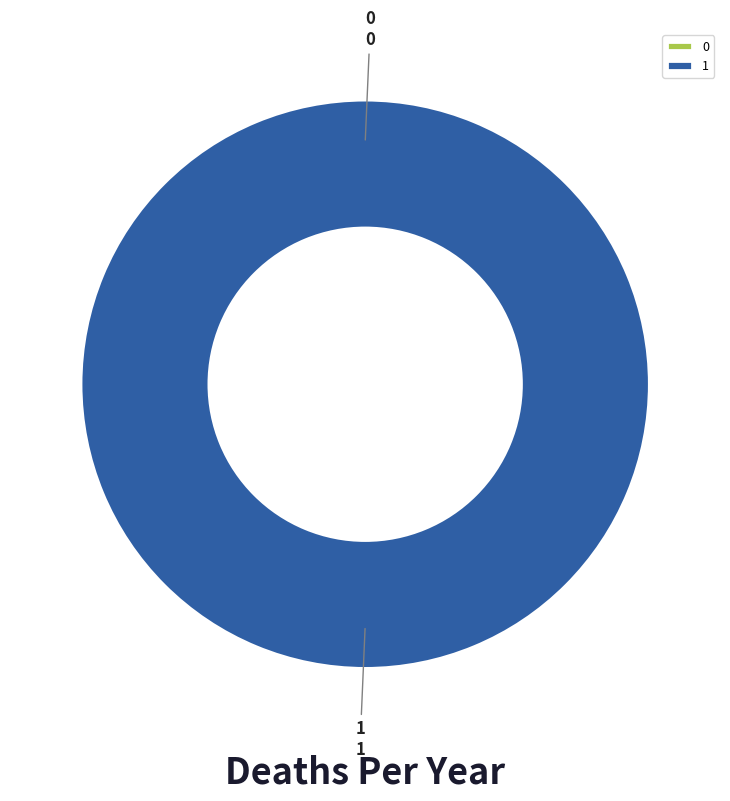

To the nearest percent, what is the difference between the 0 and 1 slice percentages?

100%